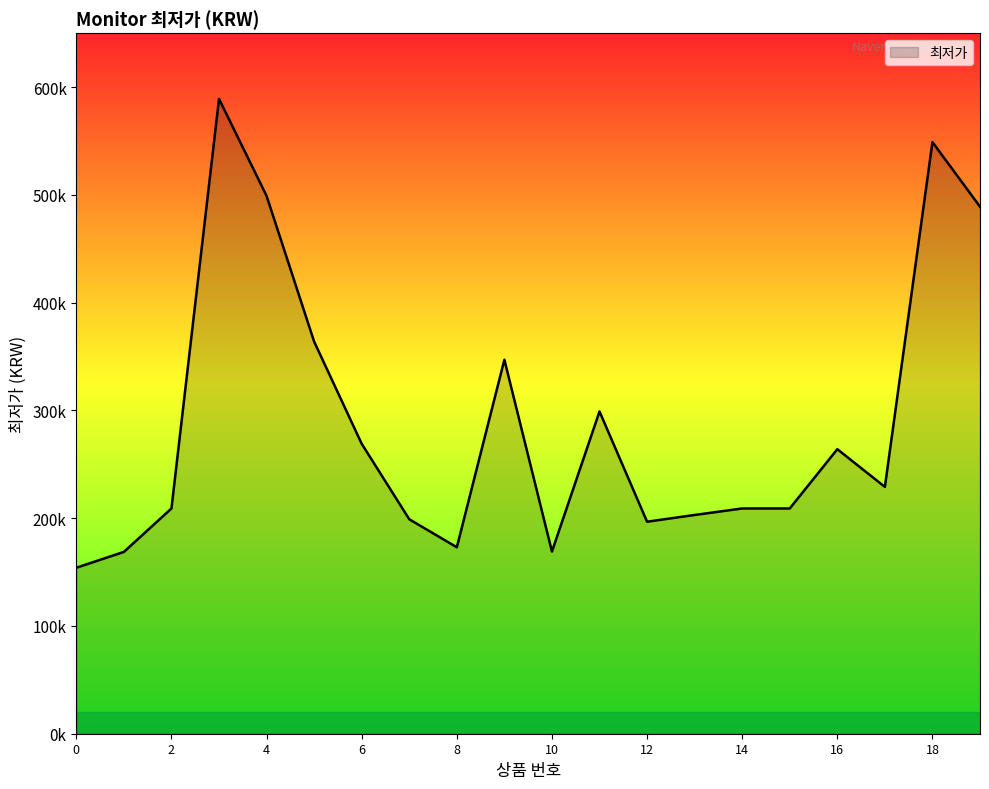

What is the difference between the second highest and minimum values?

394900